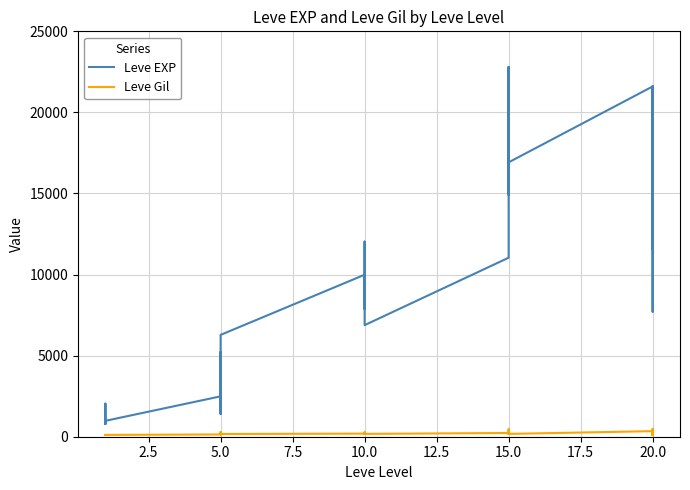

What is the smallest value displayed?

101